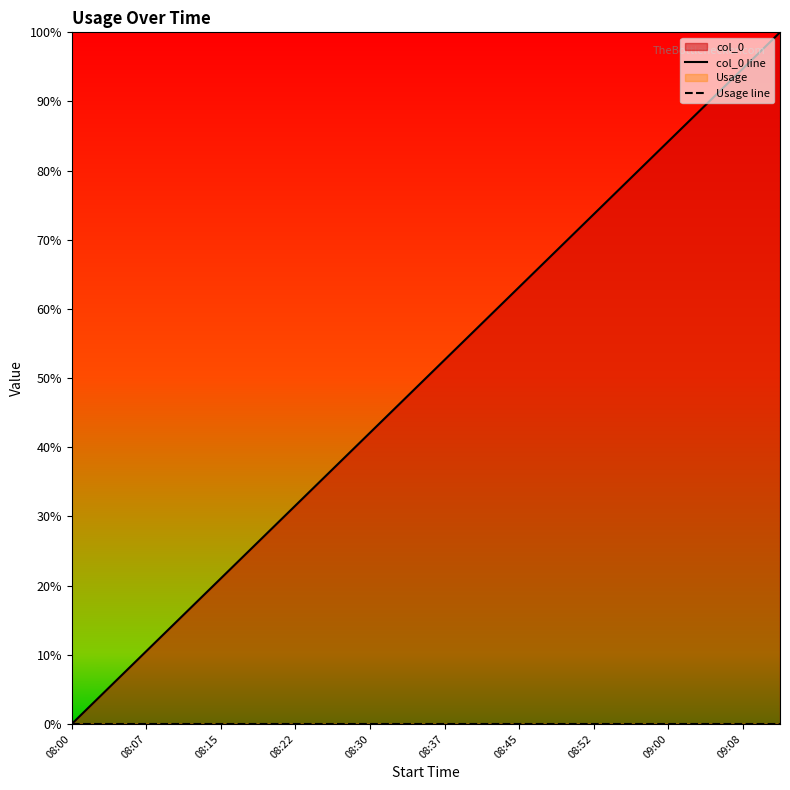

How many categories are shown in the chart?

20